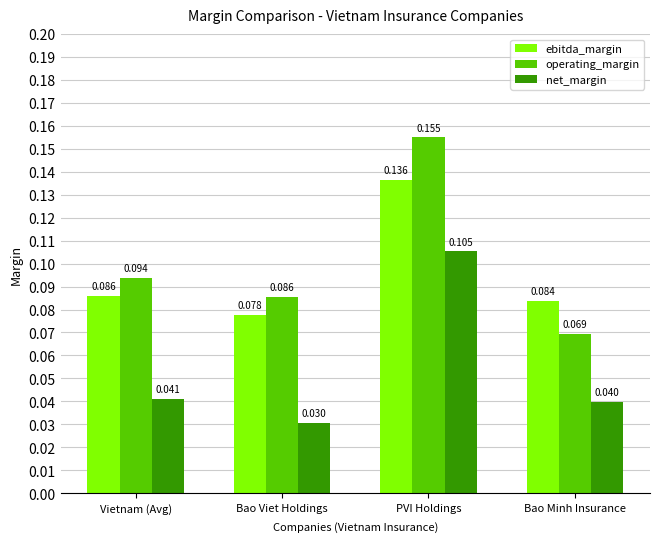

Rank the series by their maximum value, from highest to lowest.

operating_margin, ebitda_margin, net_margin